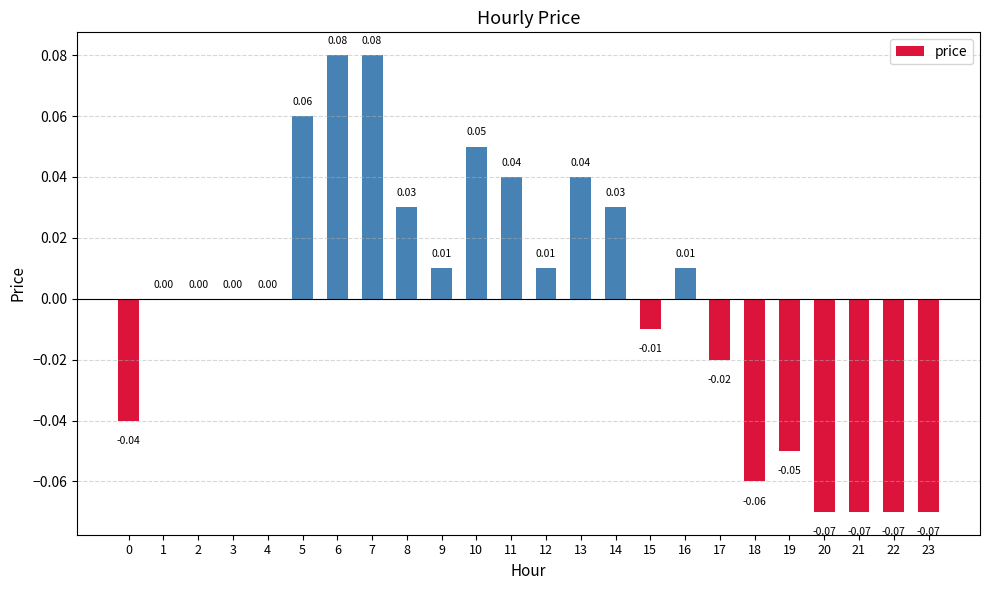

How many categories are shown in the chart?

24